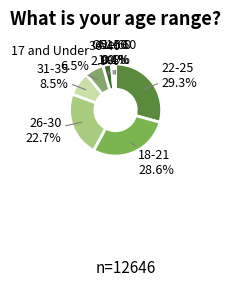

What is the smallest slice in the pie chart?

51-60